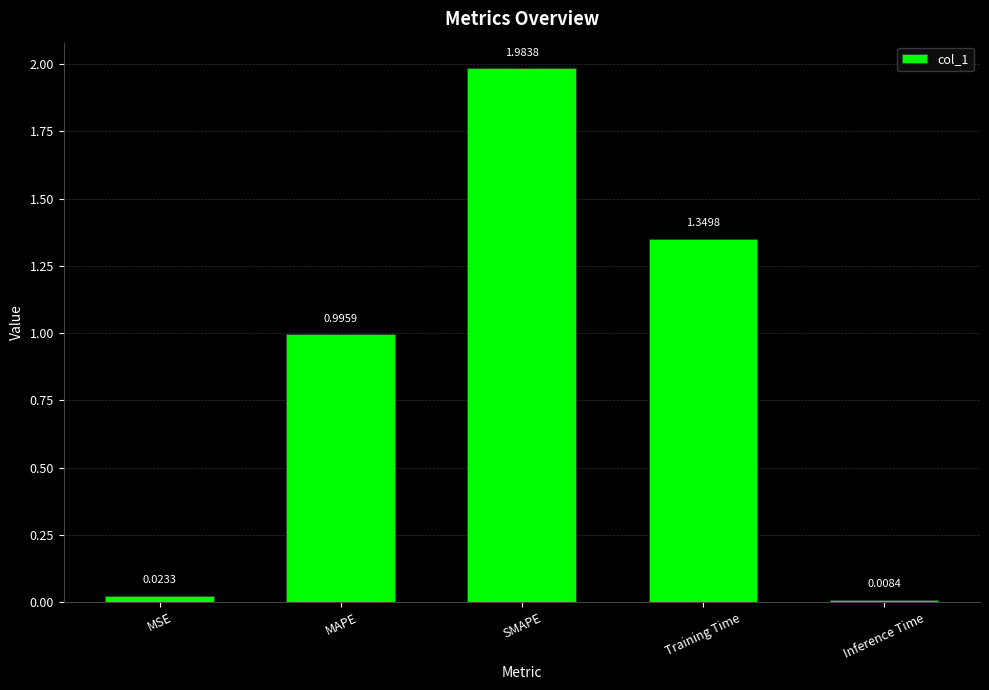

How many data points does each series have?

5